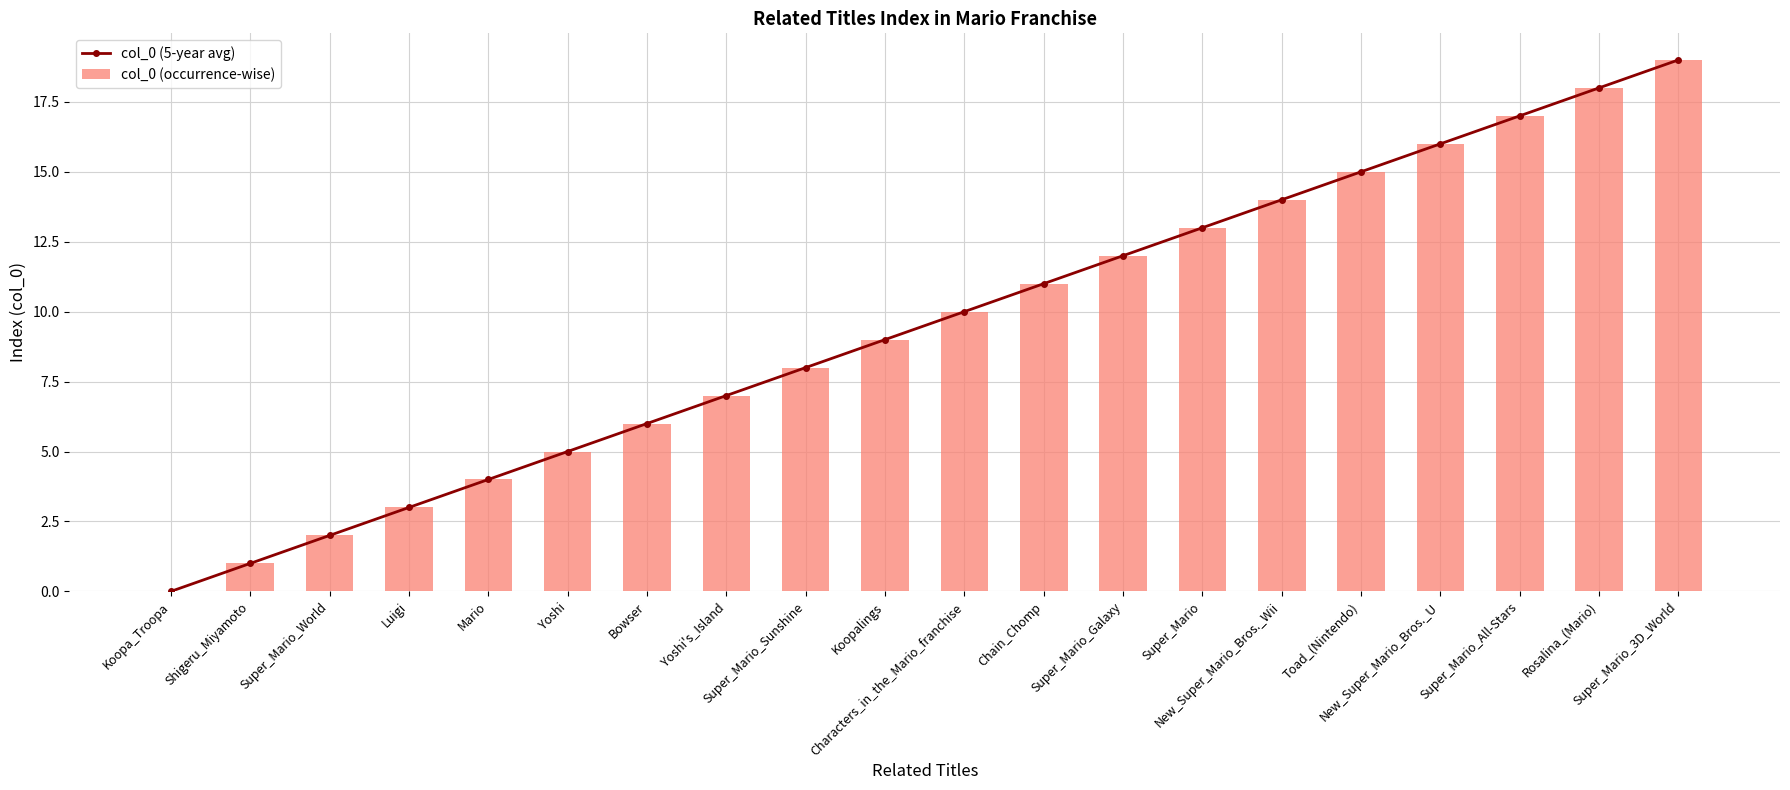

What is the label of the 17th bar from the right?

Luigi